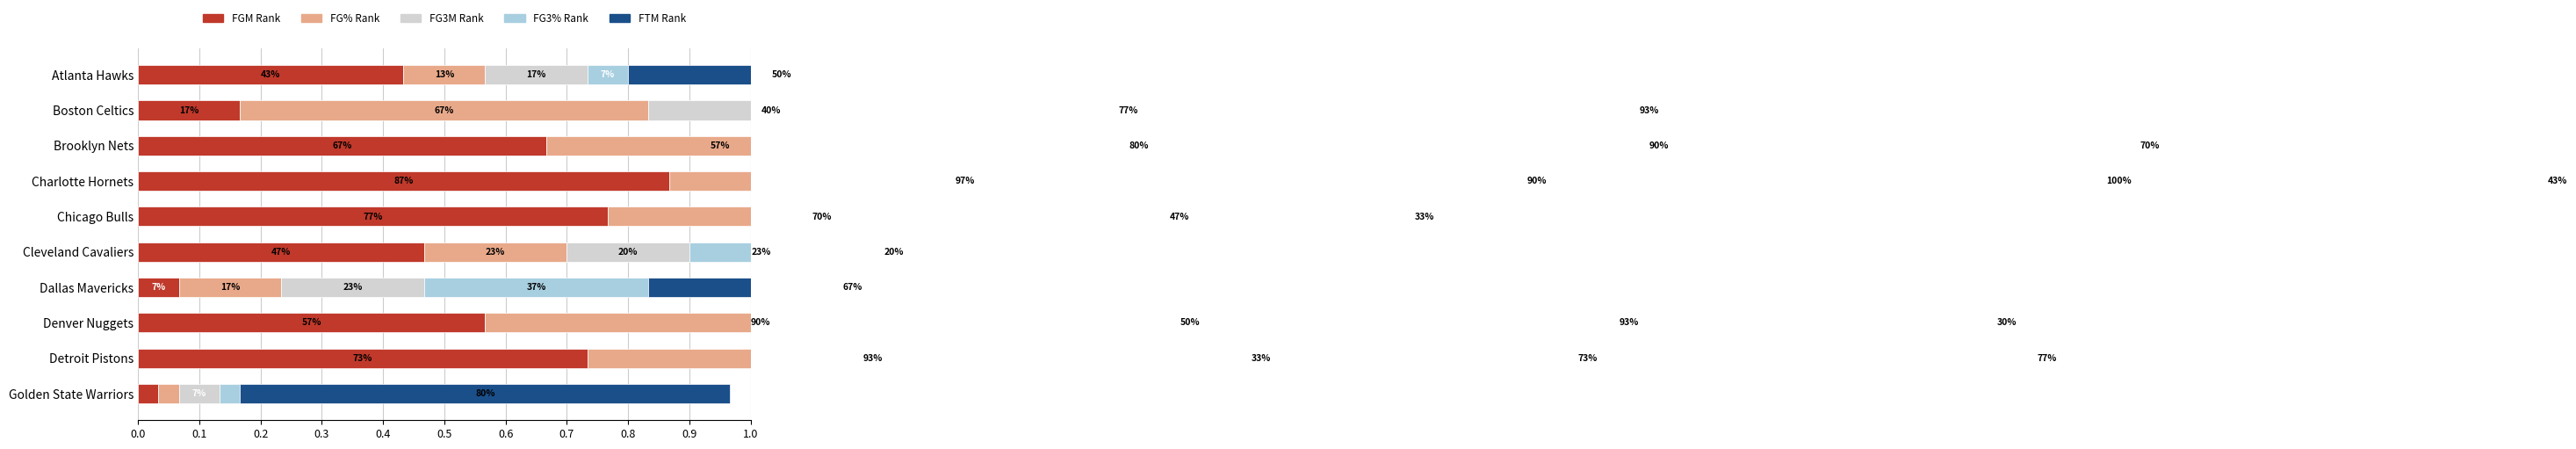

At how many categories does at least one series exceed 0?

10